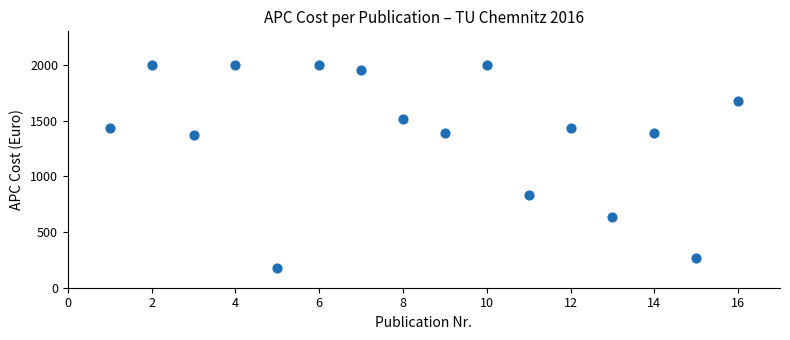

What Y value in the scatter plot is closest to 1090?

831